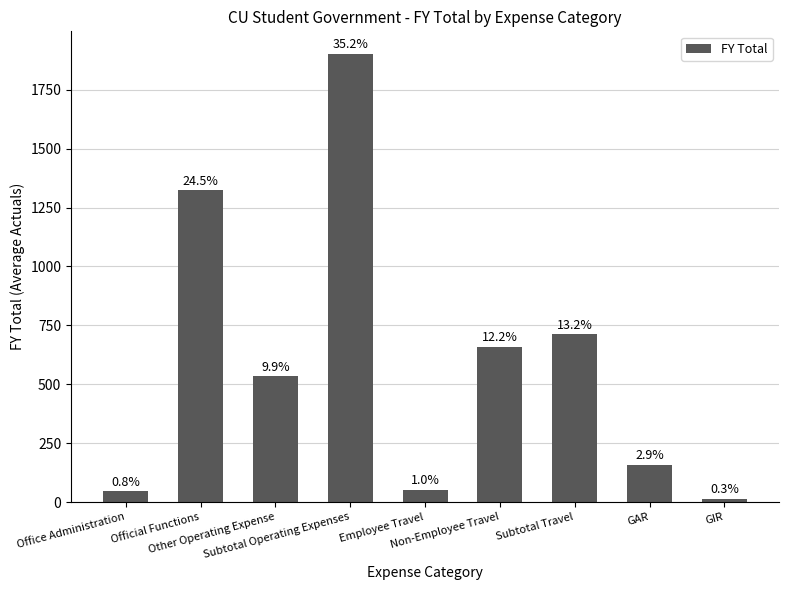

What is the difference between the second highest and second lowest values?

1278.3